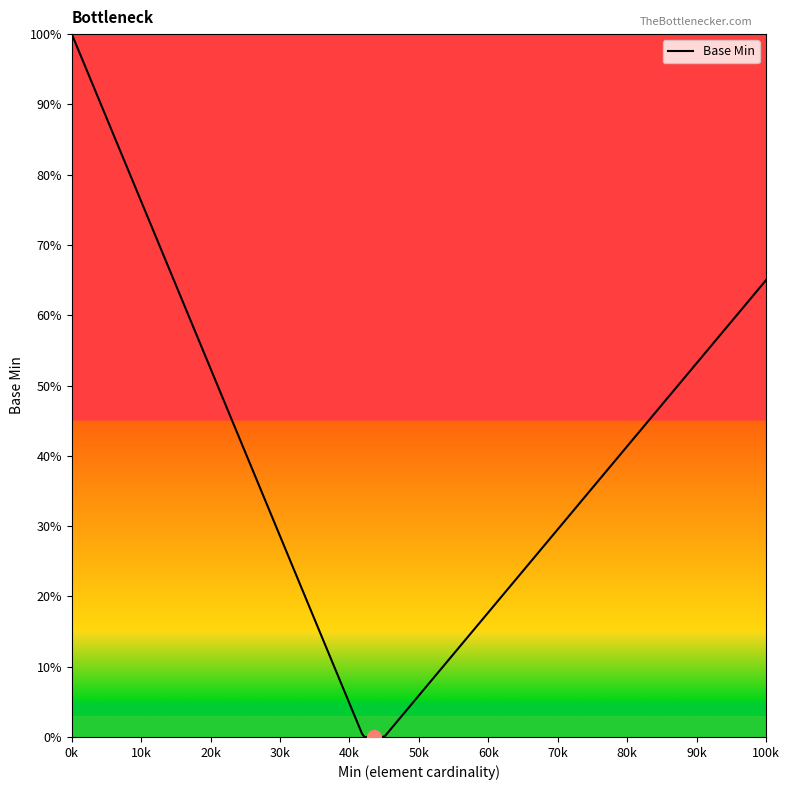

Does the chart display data point markers on the line(s)?

No